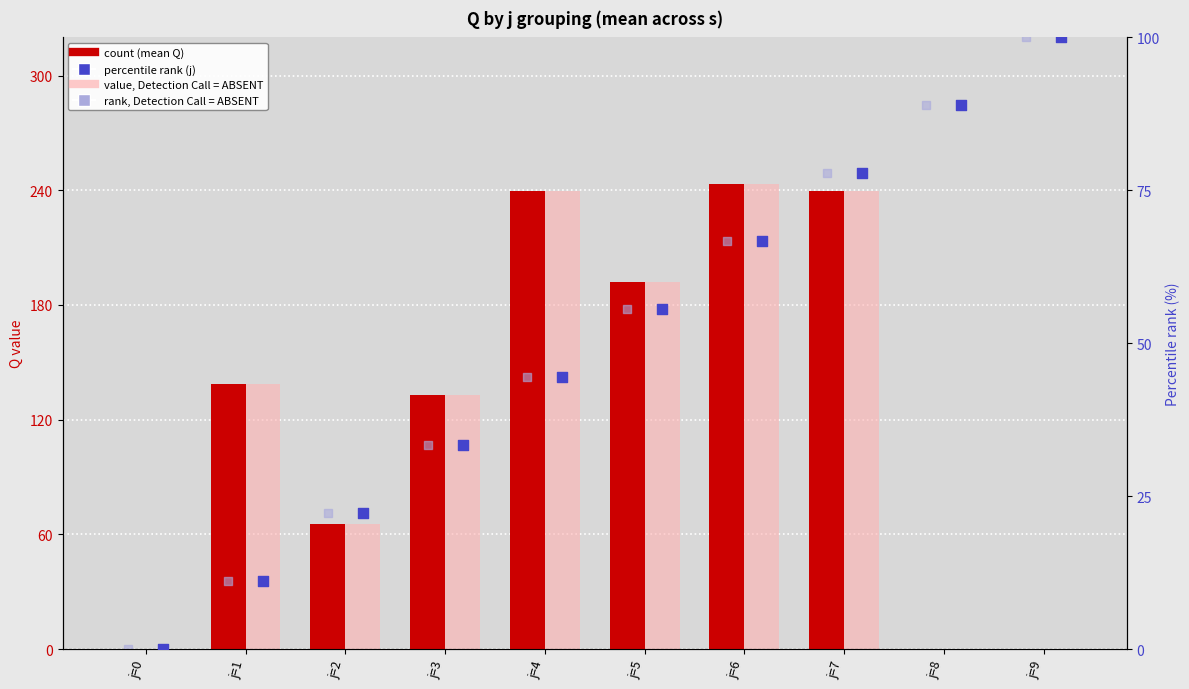

What are all the series names shown in the legend?

count (mean Q), value, Detection Call = ABSENT, percentile rank (j), rank, Detection Call = ABSENT